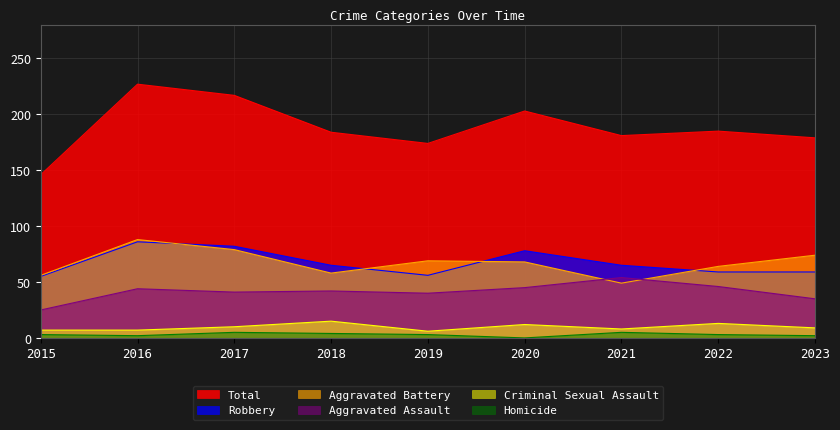

How many series are shown in this chart?

6